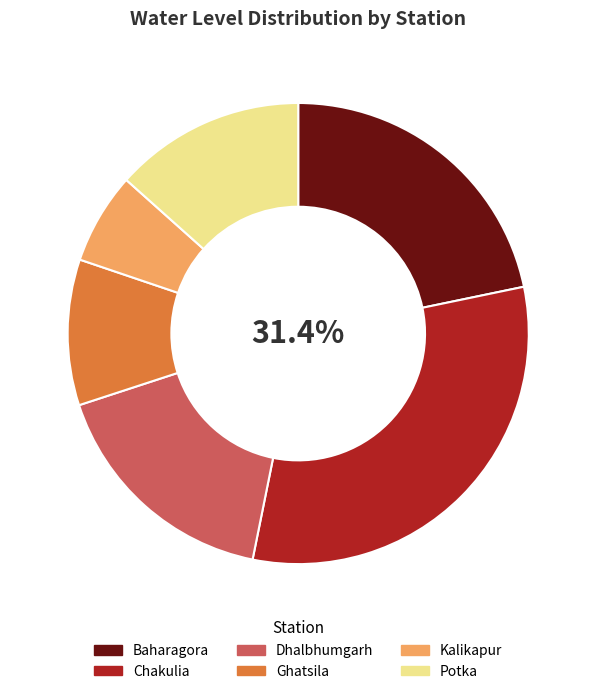

Combined, do Ghatsila and Baharagora account for over 50%?

No